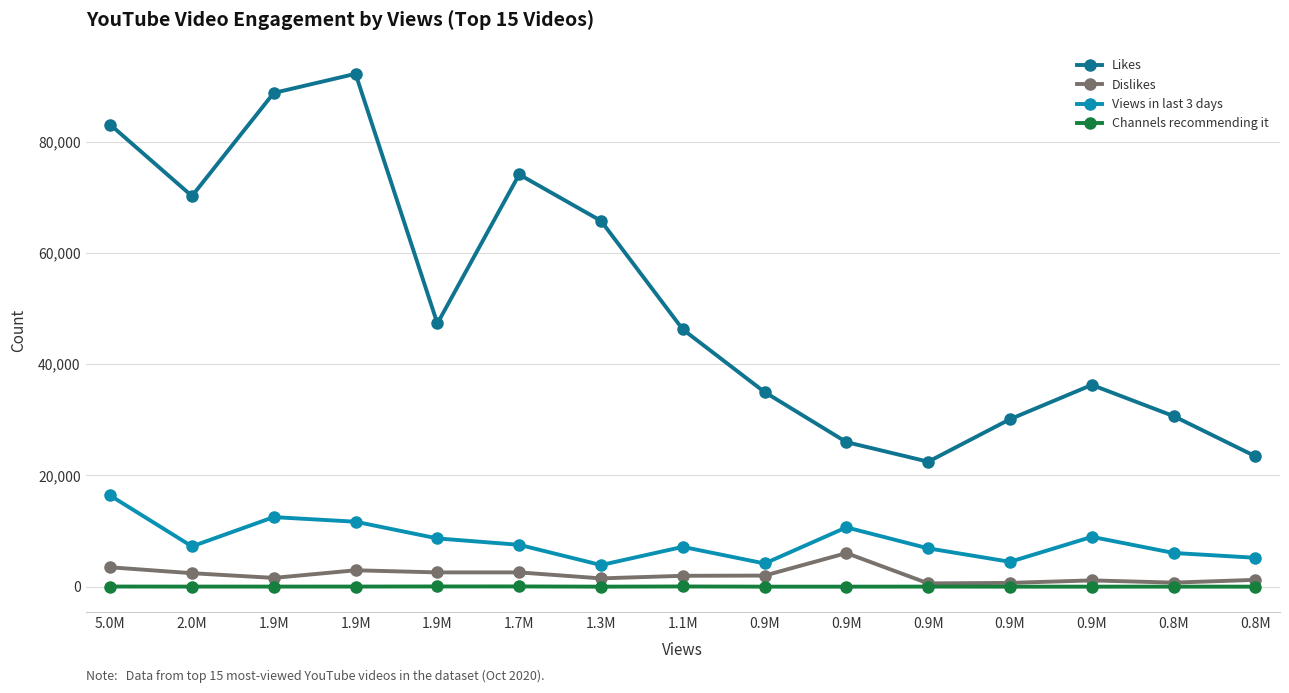

How many values in the Views in last 3 days series are below 7240?

7